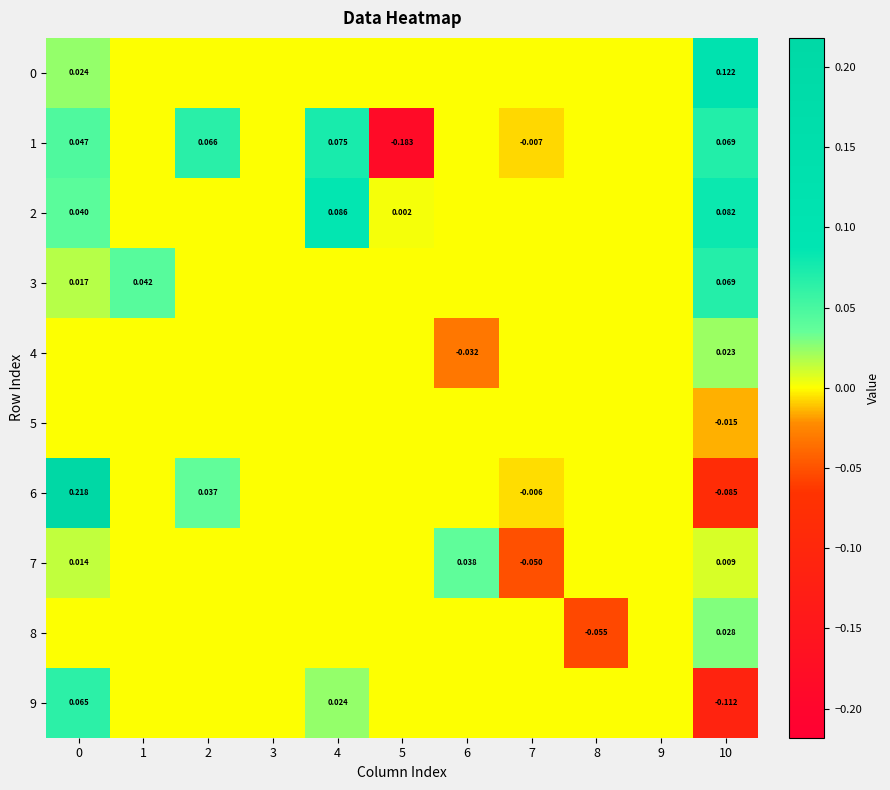

How many values in 4 are below zero?

1